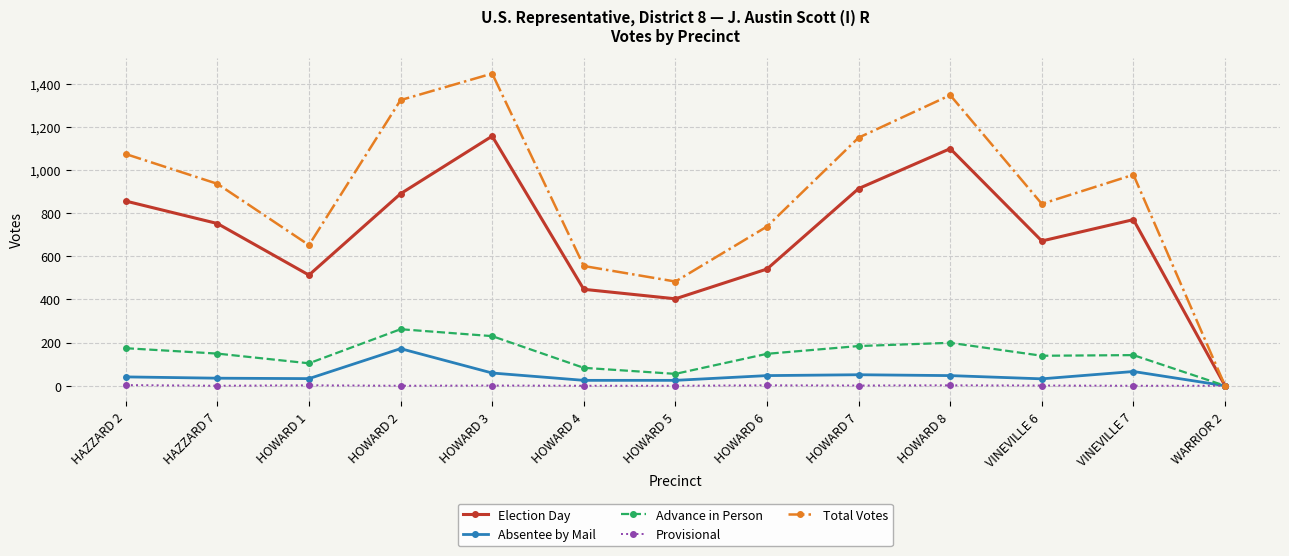

What are all the series names shown in the legend?

Election Day, Absentee by Mail, Advance in Person, Provisional, Total Votes